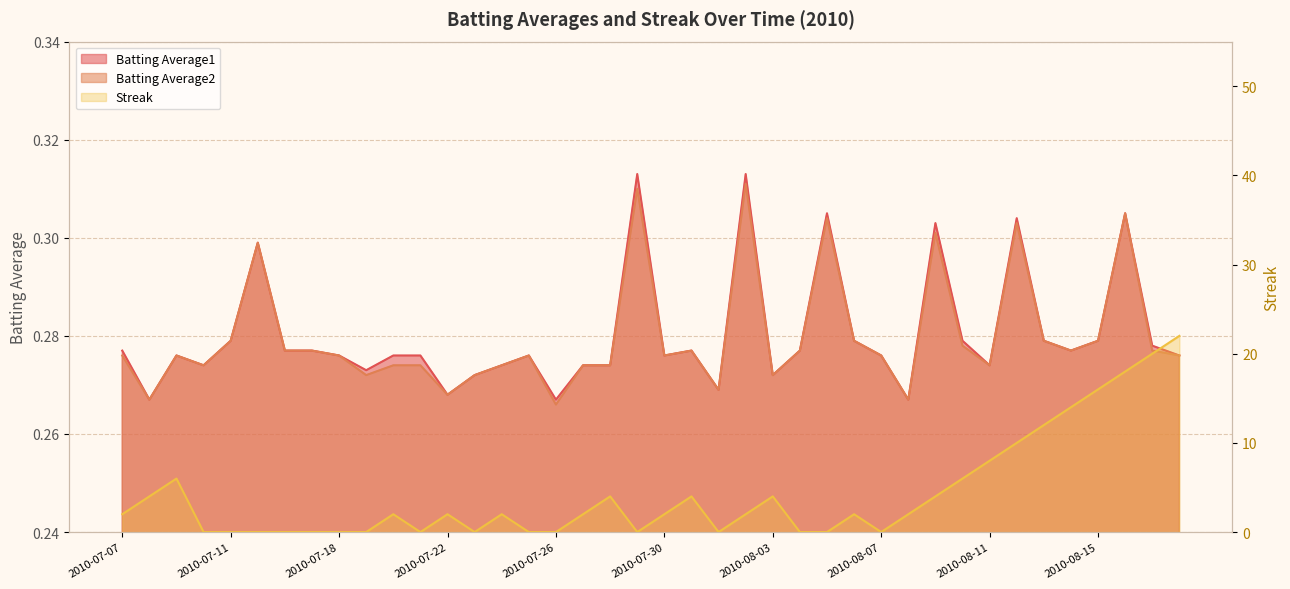

Which series has the largest range (max minus min)?

Streak